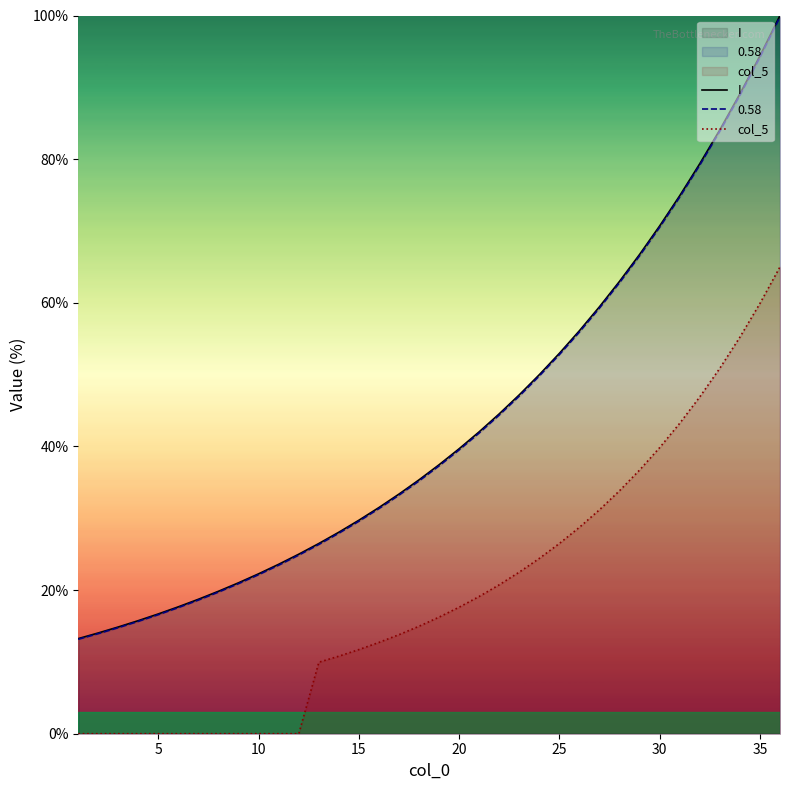

What is the spread (max minus min) of values at 35?

34.5